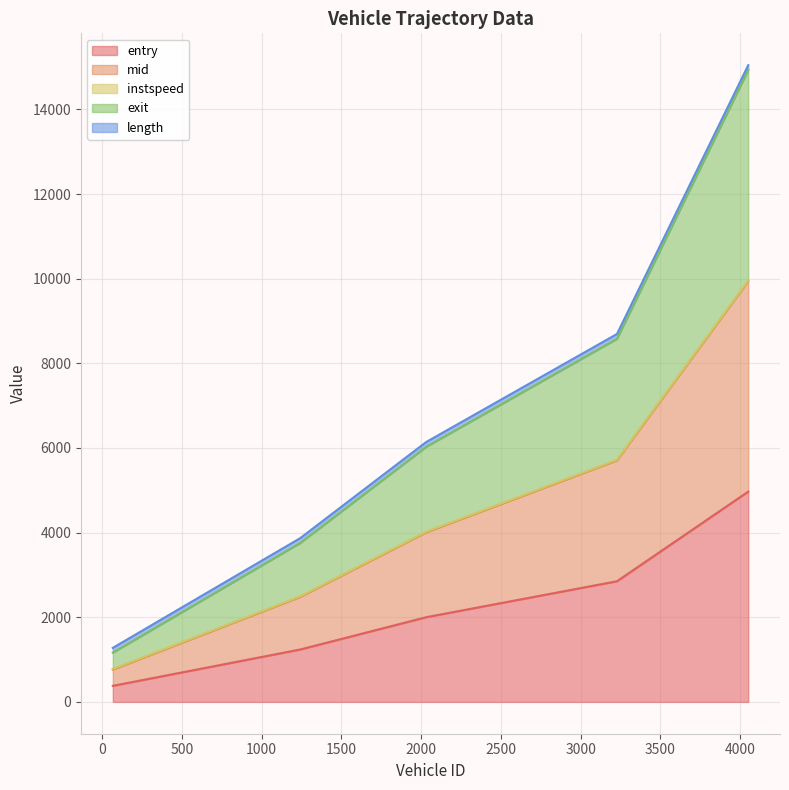

At which label does entry first exceed 2001?

2032.0